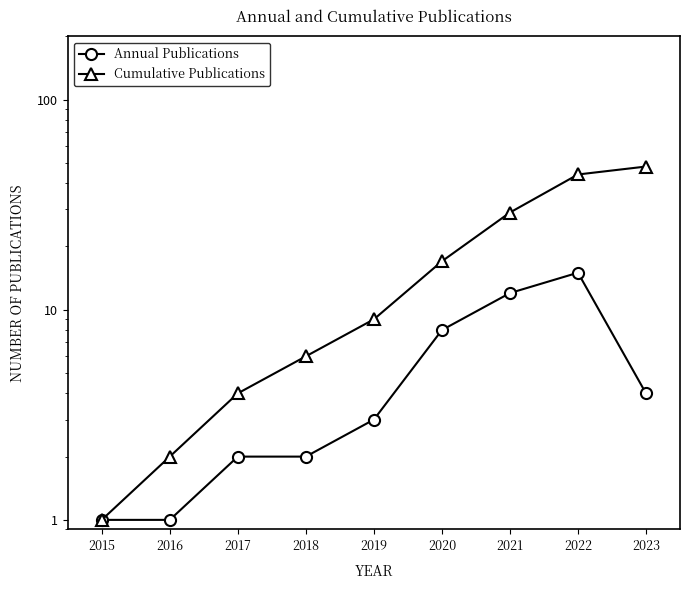

What is the total value across all series at 2020?

25